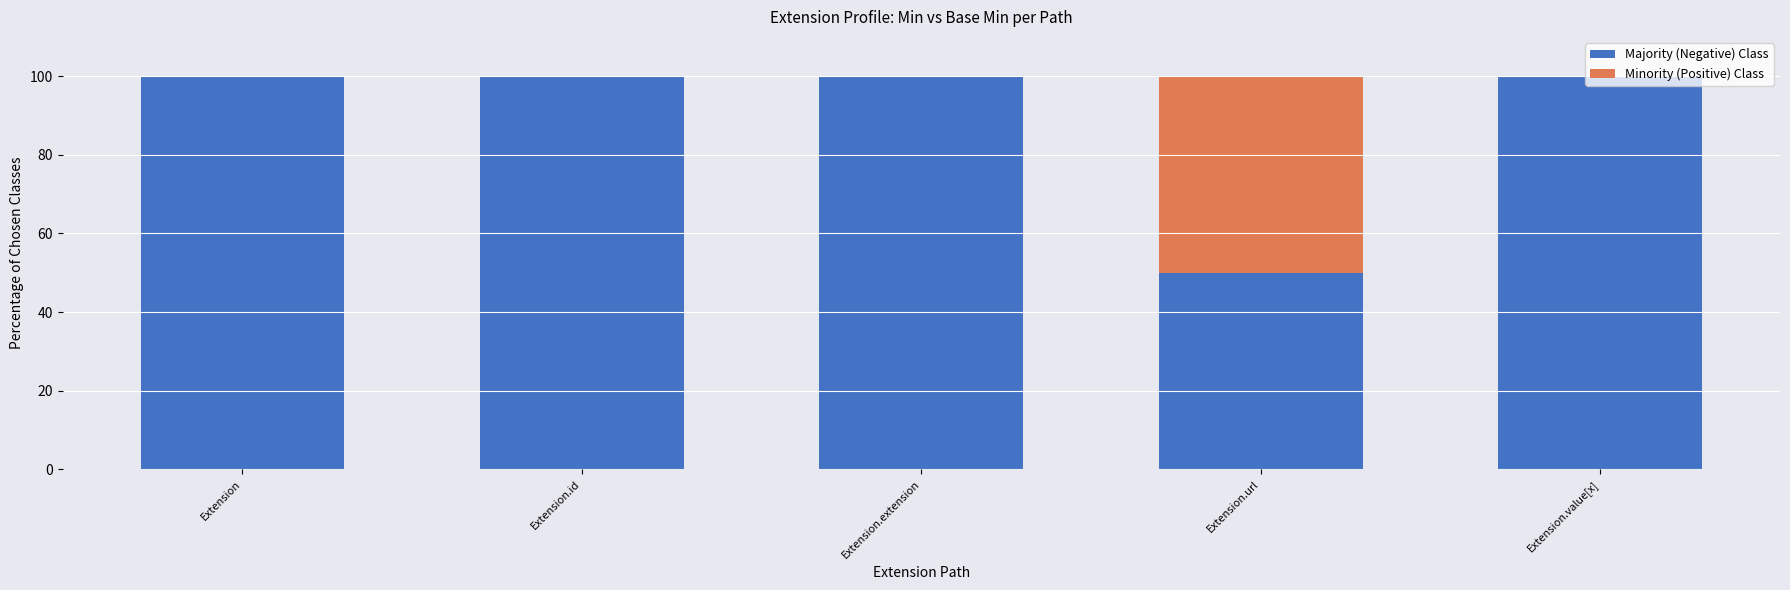

What is the total value across all series at Extension.value[x]?

100